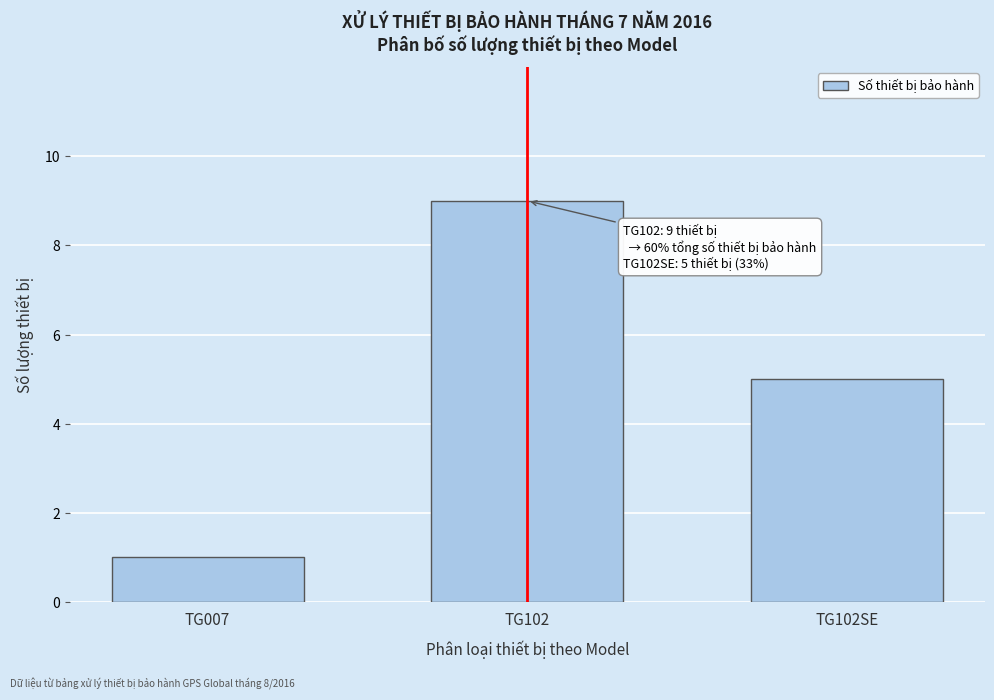

Reading right to left, transcribe all the data shown in this chart.

5	9	1